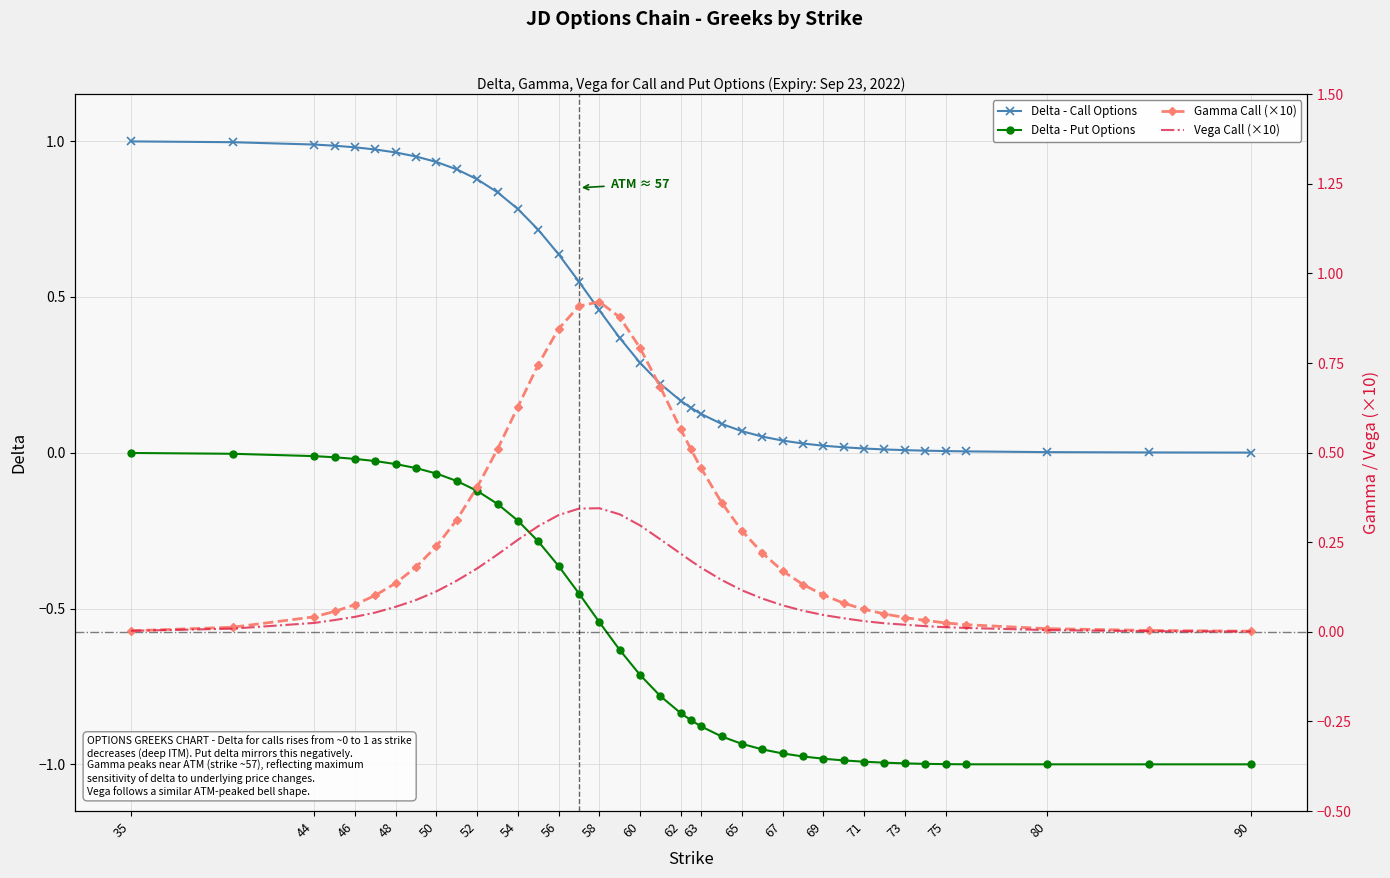

Which series has the widest spread of values?

Delta - Put Options